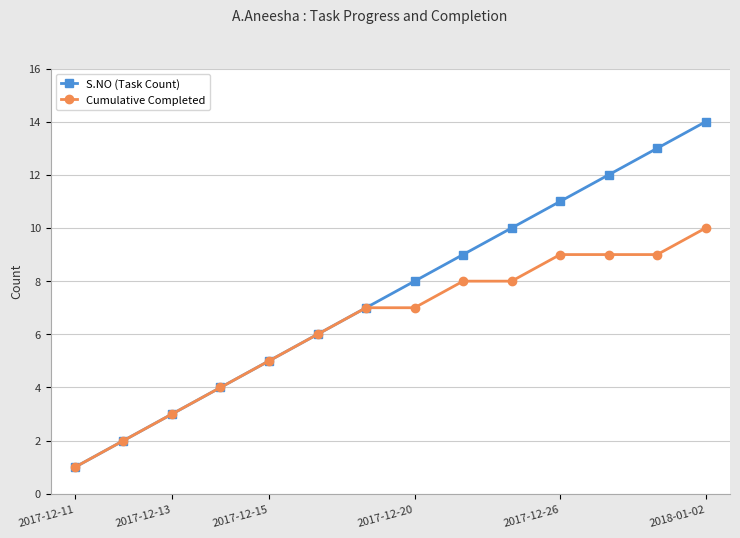

What is the average value of the Cumulative Completed series?

6